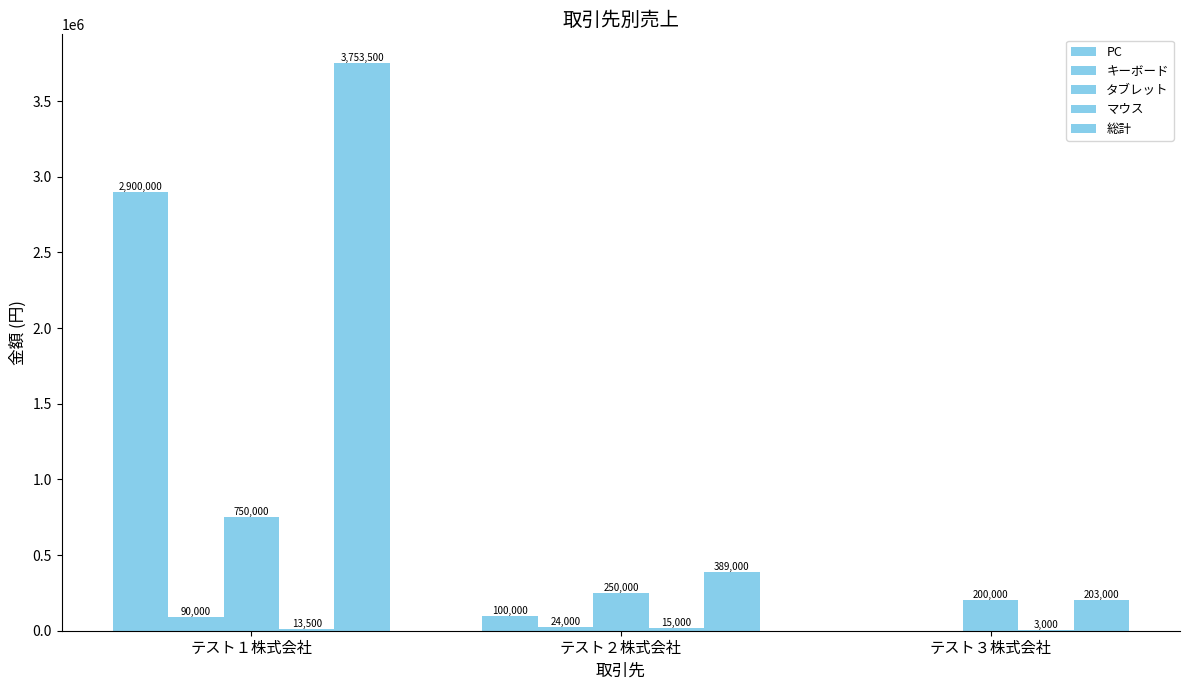

What is the difference between the タブレット values at テスト２株式会社 and テスト１株式会社?

500000